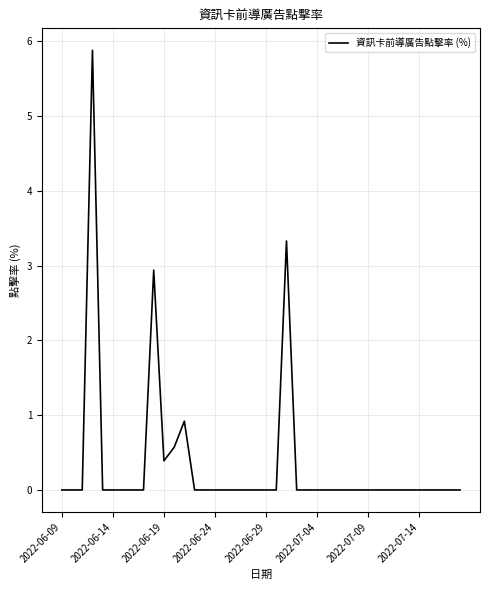

What is the difference between the maximum and second lowest values?

5.9